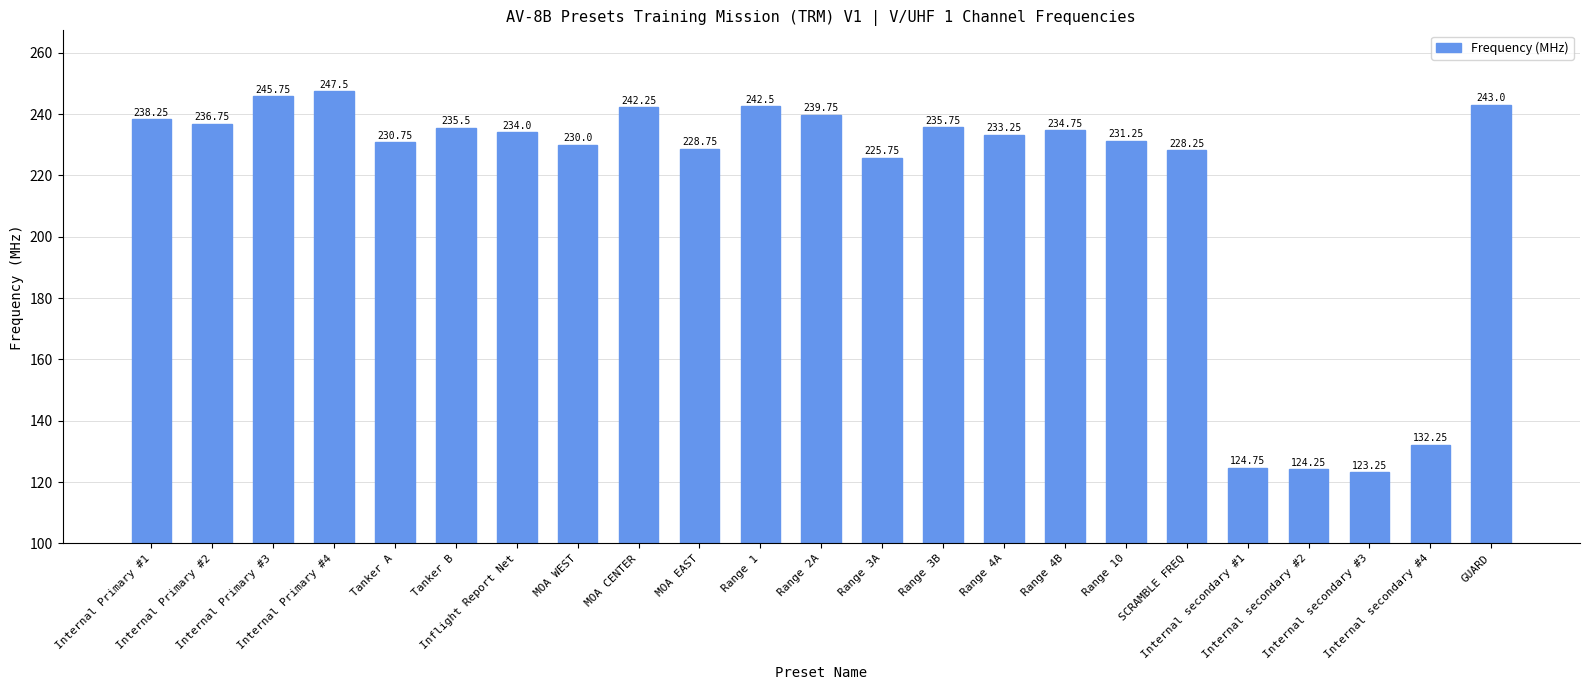

What is the greatest value displayed?

247.5